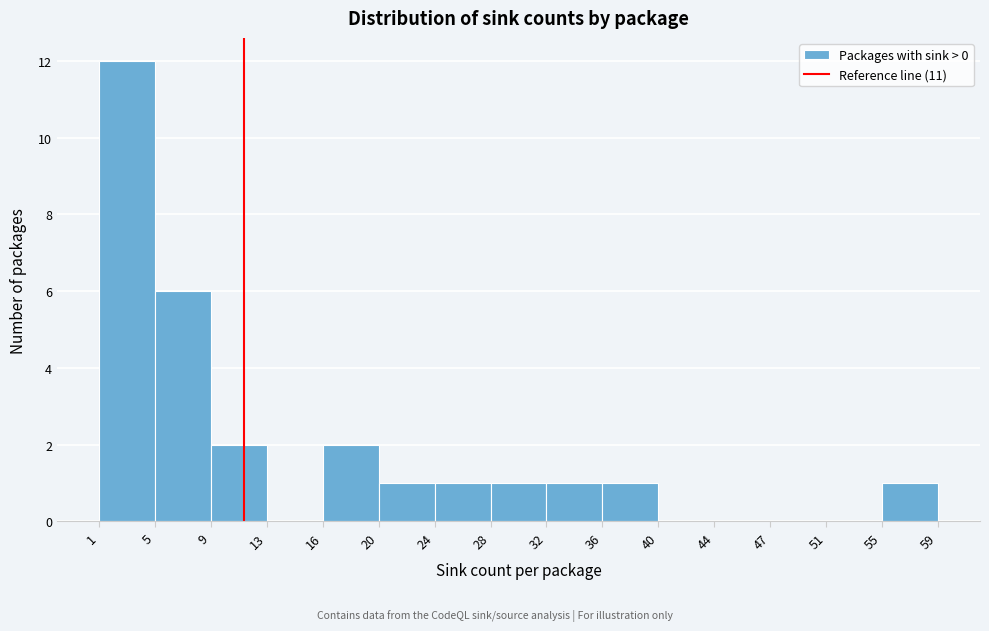

How tall is the bar that spans 9 to 13 on the x-axis? The values are not printed on the chart, so give them approximately, as read against the axis.

2